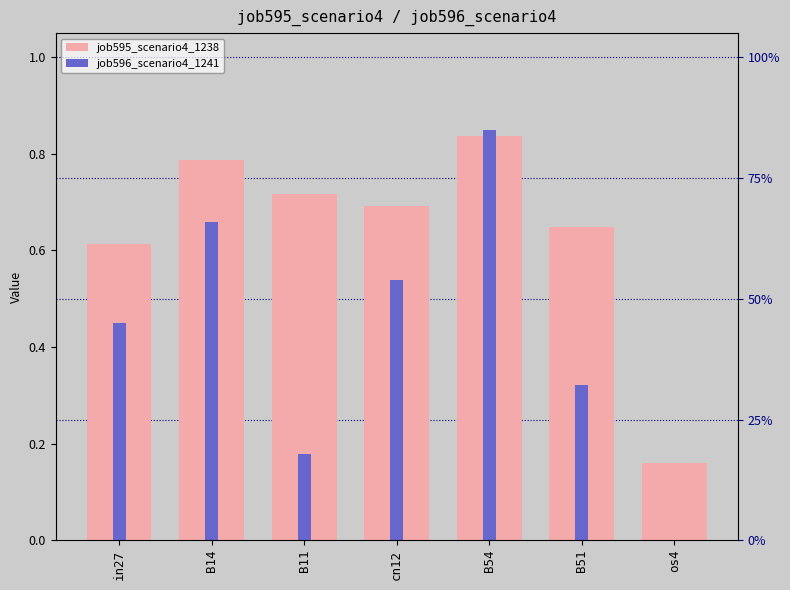

Reading right to left, extract all data points from this chart.

job595_scenario4_1238: 0.2	0.6	0.8	0.7	0.7	0.8	0.6
job596_scenario4_1241: 0.0	0.3	0.8	0.5	0.2	0.7	0.5